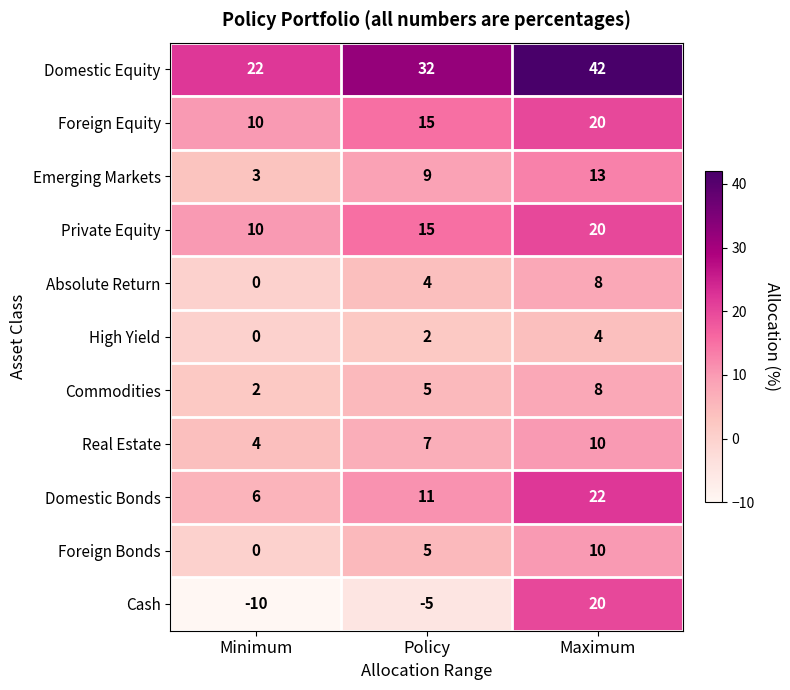

Which series has the widest spread of values?

Cash